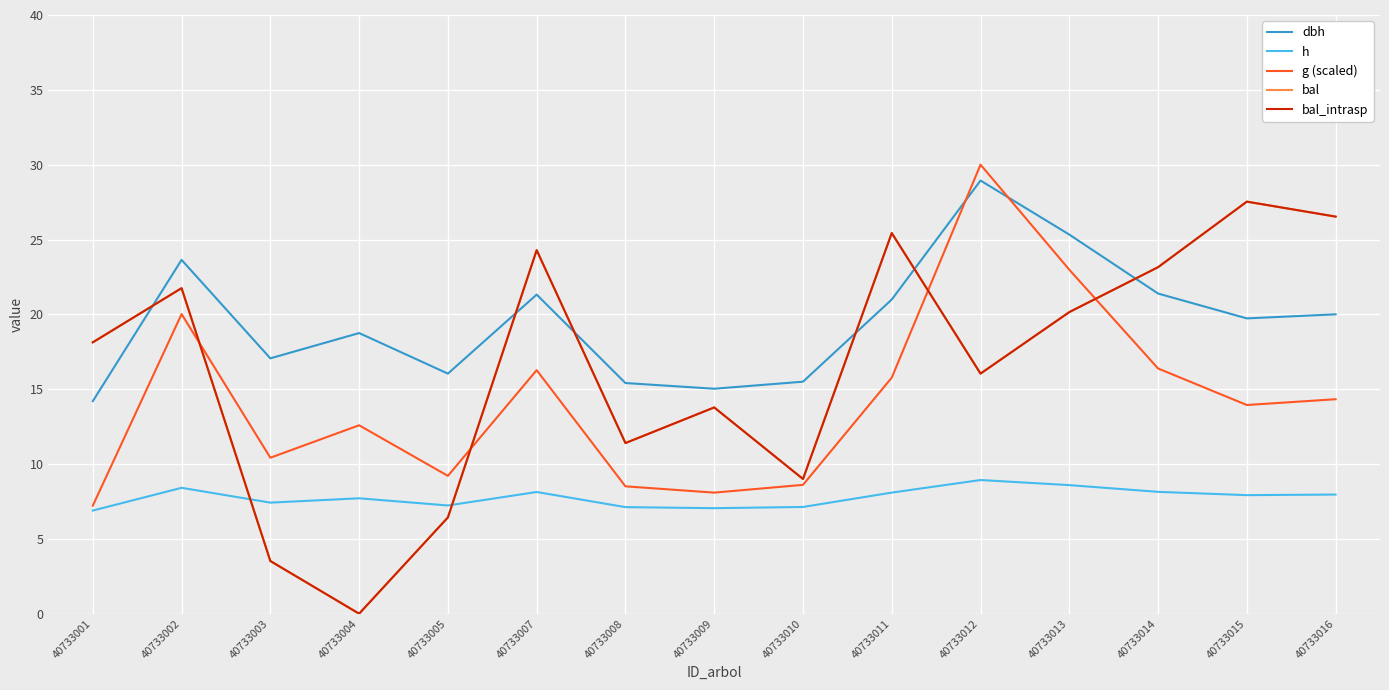

At how many categories does at least one series exceed 13?

15